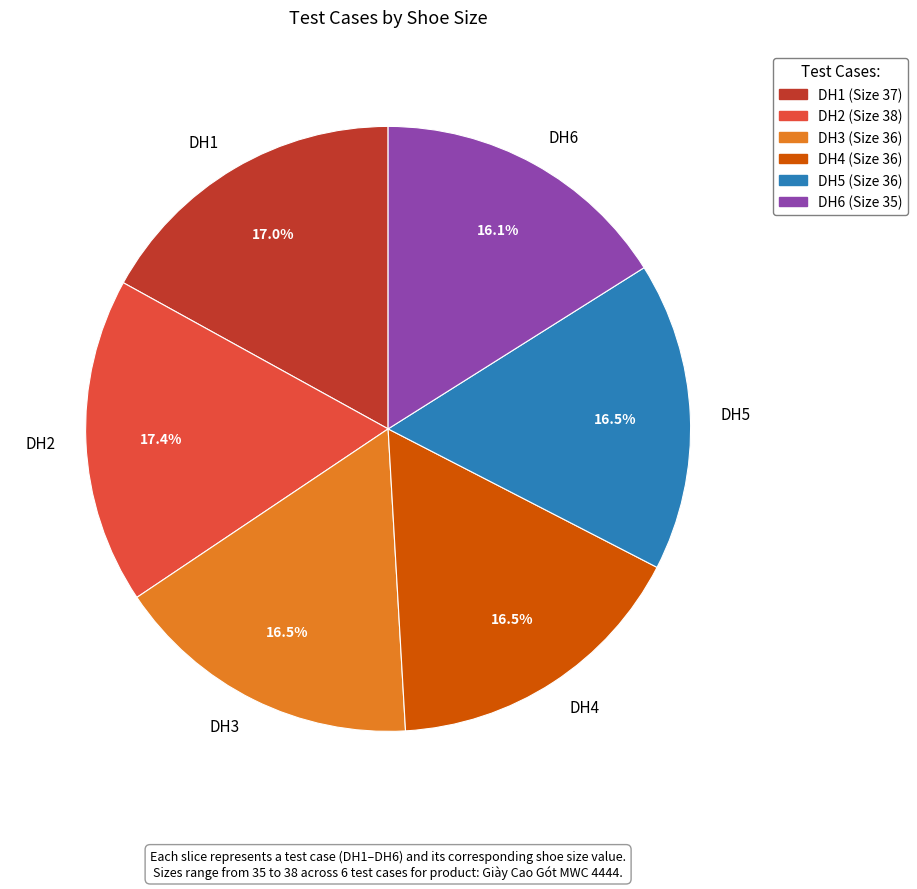

Count the number of slices in the pie.

6